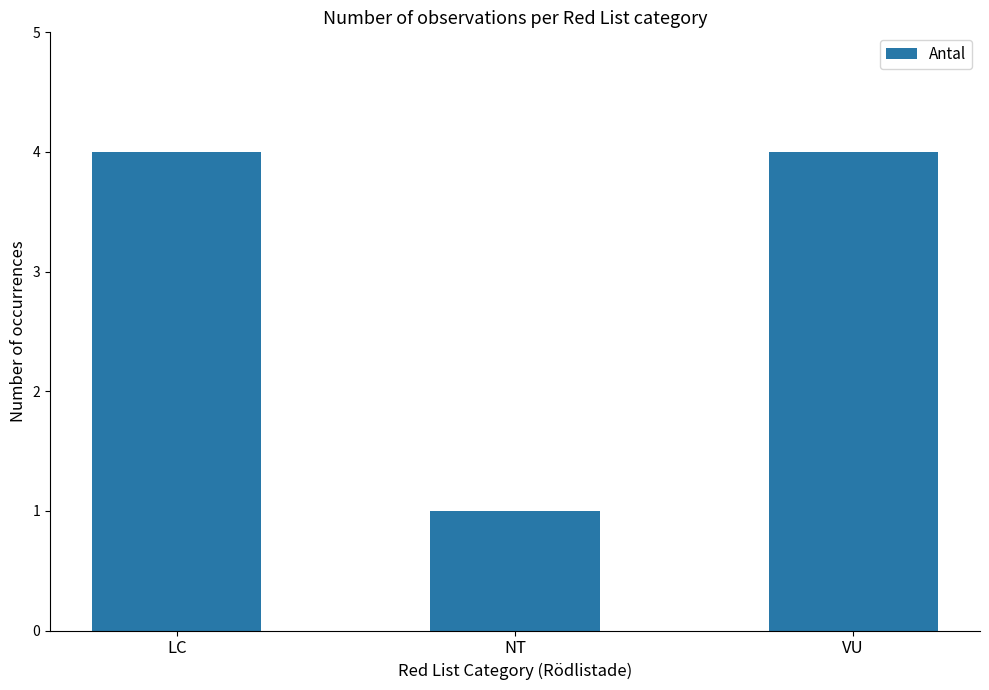

At which label is the value closest to 2?

NT